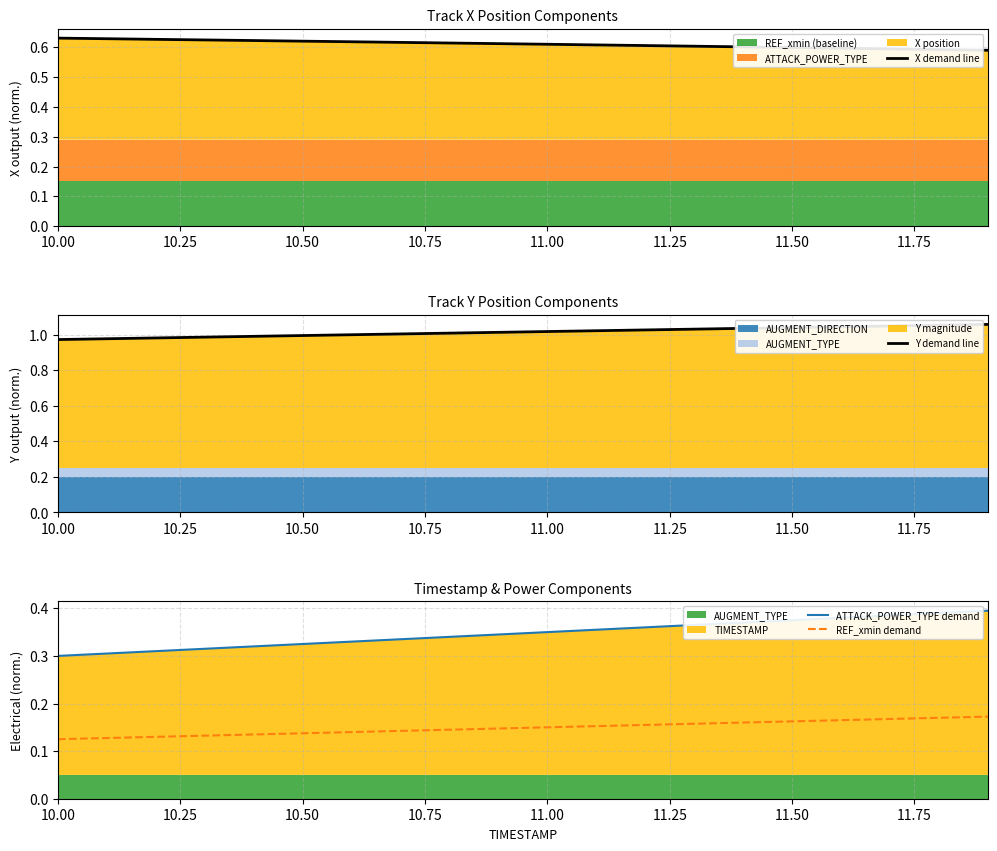

True or false: ATTACK_POWER_TYPE demand and REF_xmin demand cross at least once.

False